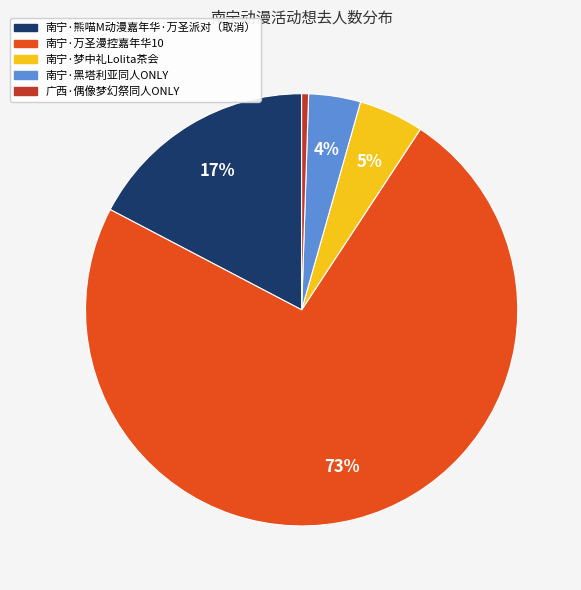

True or false: 南宁·黑塔利亚同人ONLY accounts for 4% of the total.

True